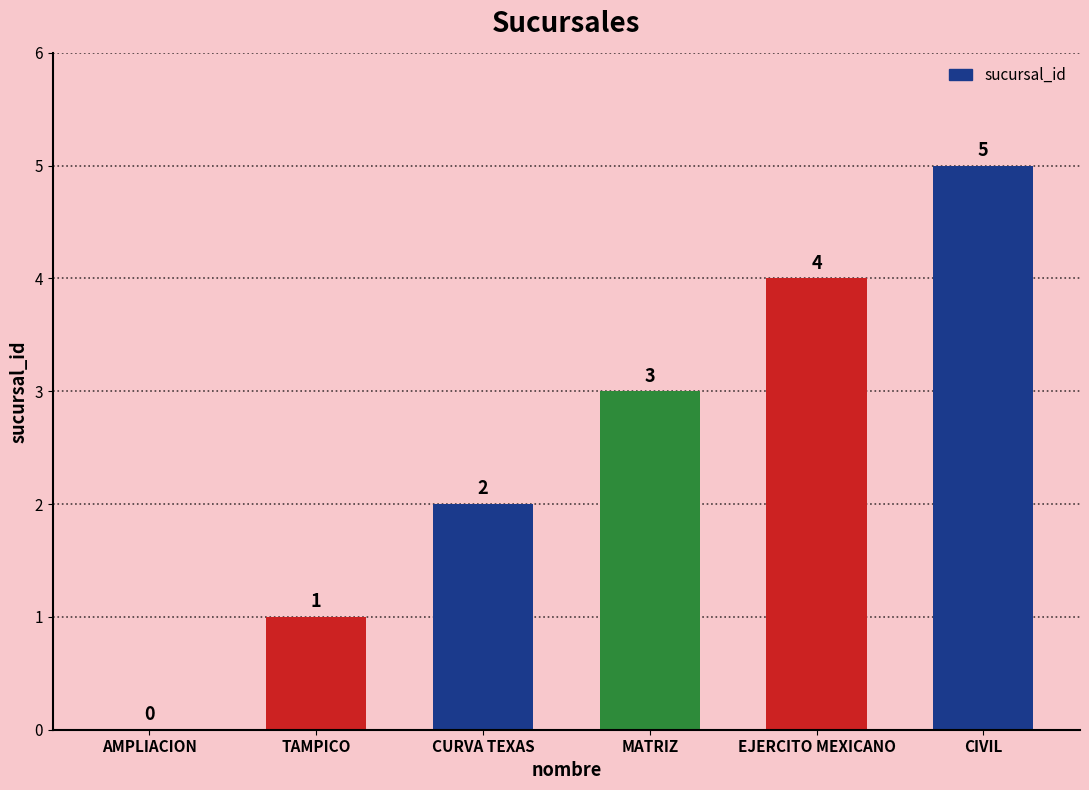

Reading left to right, list all the values displayed in this chart.

AMPLIACION=0	TAMPICO=1	CURVA TEXAS=2	MATRIZ=3	EJERCITO MEXICANO=4	CIVIL=5